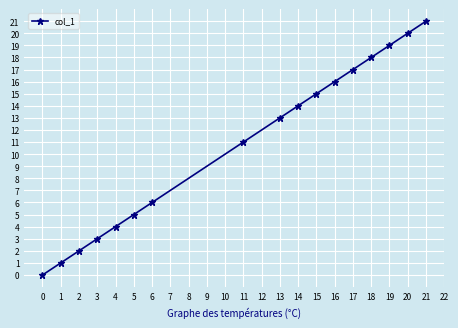

What is the value of the 14th point from the left?

18